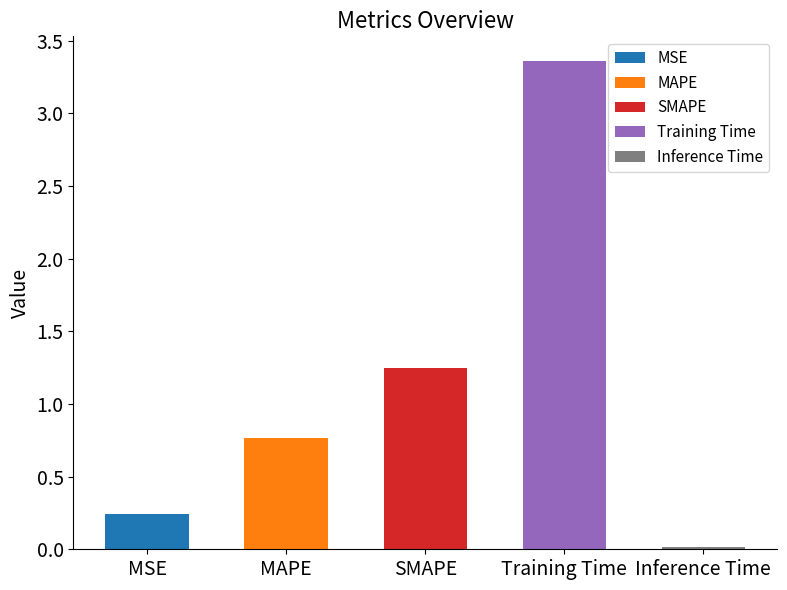

What is the change in value from Training Time to Inference Time?

-3.4